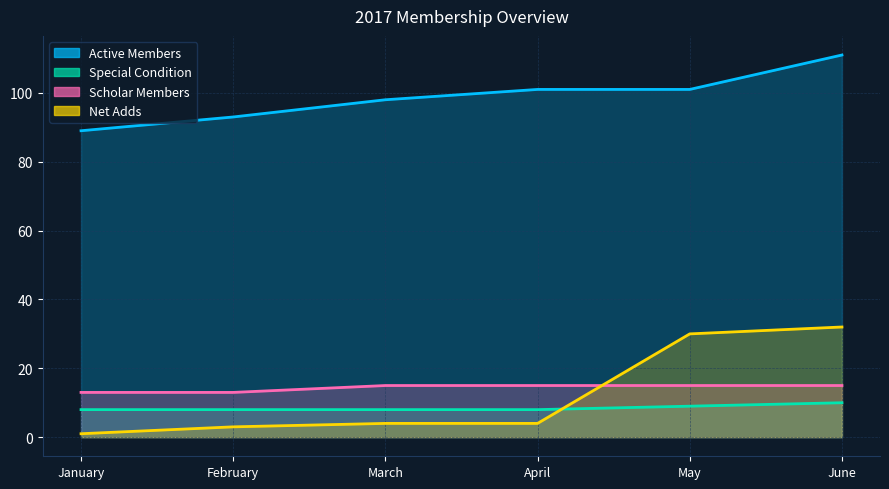

Which category has the lowest value across all series?

January